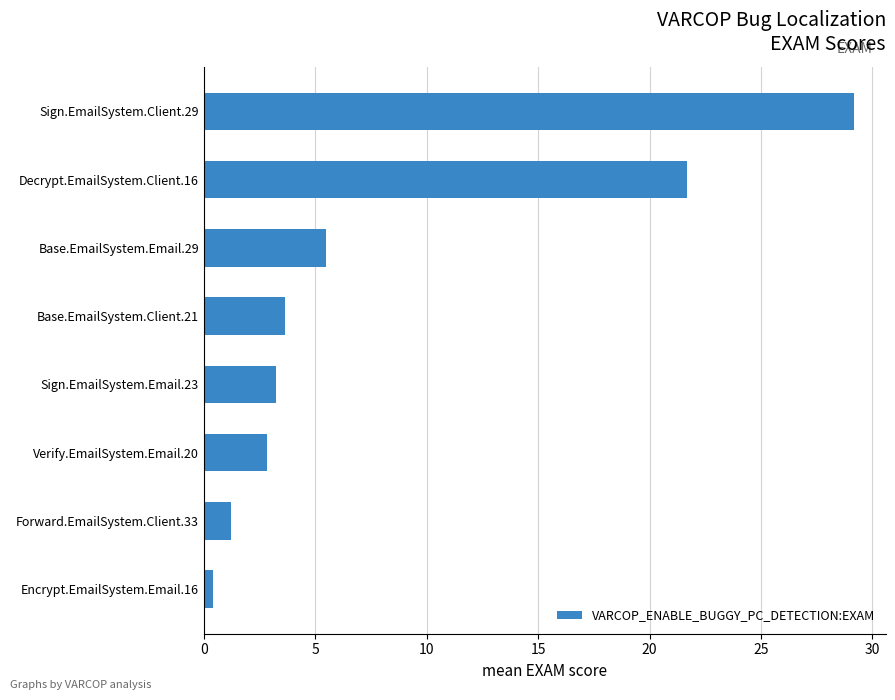

The chart shows a value of 2.8 at Verify.EmailSystem.Email.20. True or false?

True